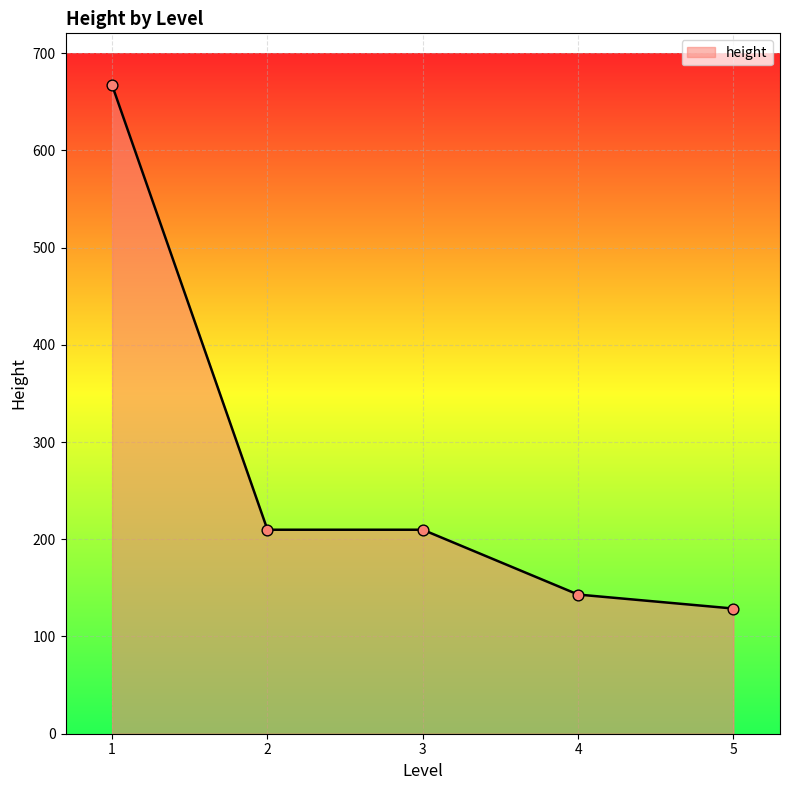

What is the change in value from 4 to 5?

-14.4